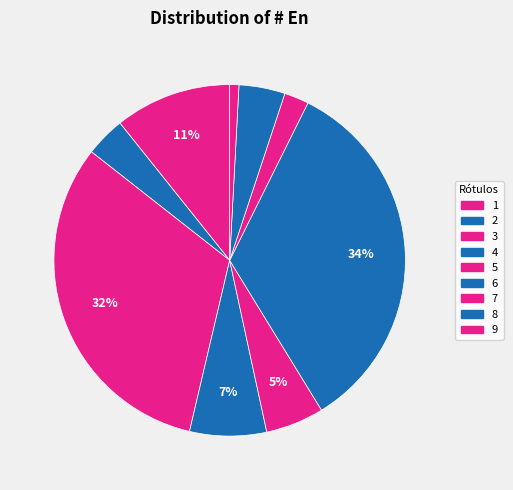

What is the total percentage of 3 and 4?

39.0%